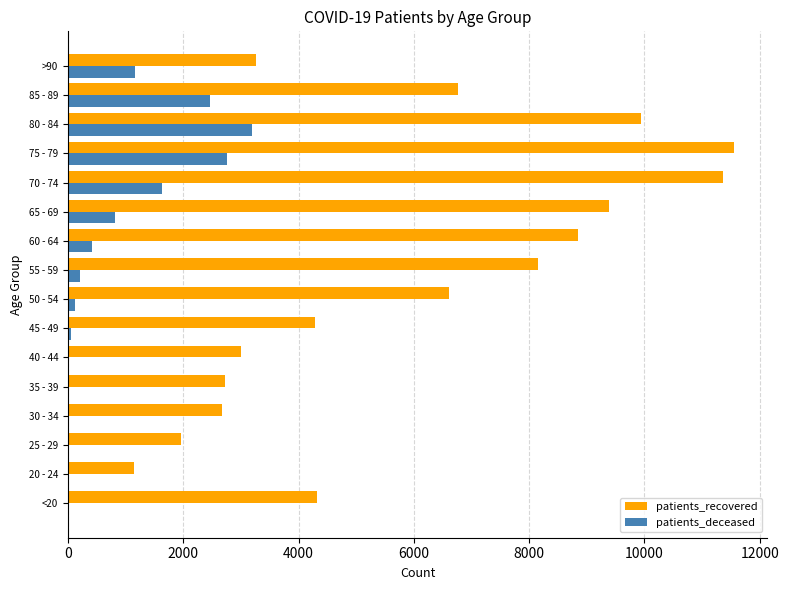

Which series has the largest total across all categories?

patients_recovered